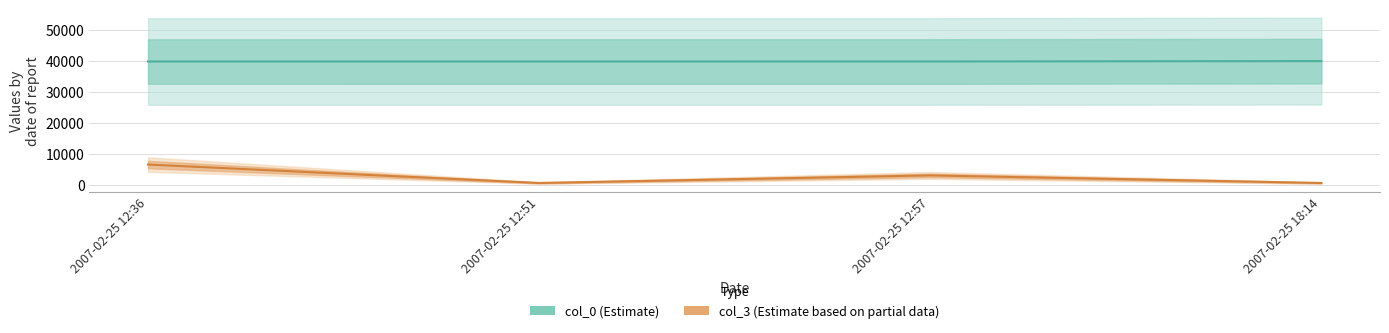

Which series changed the most between 2007-02-25 12:51 and 2007-02-25 18:14?

col_0 (Estimate)